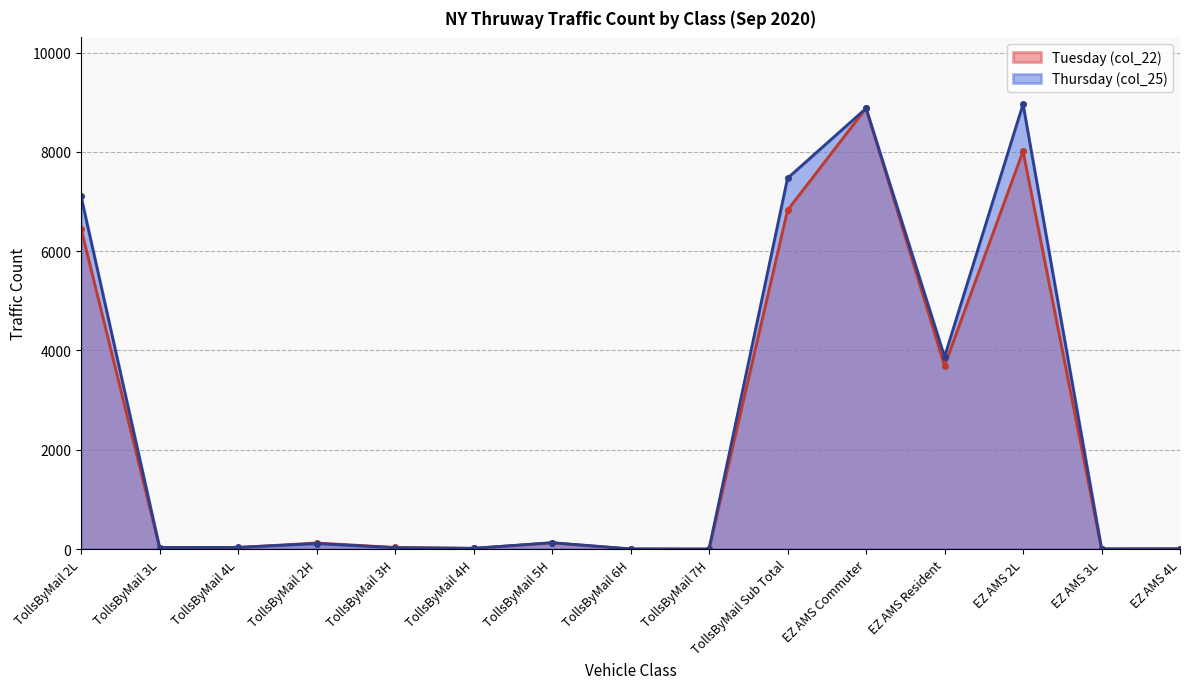

True or false: Thursday (col_25) has more than 1 points higher than both neighbors.

True